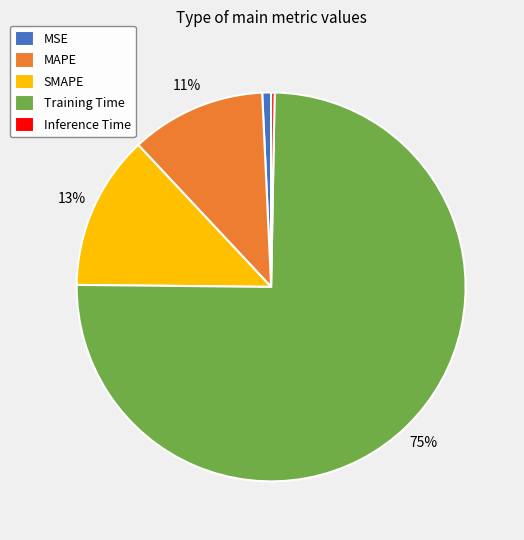

Which slice represents more than half of the pie?

Training Time